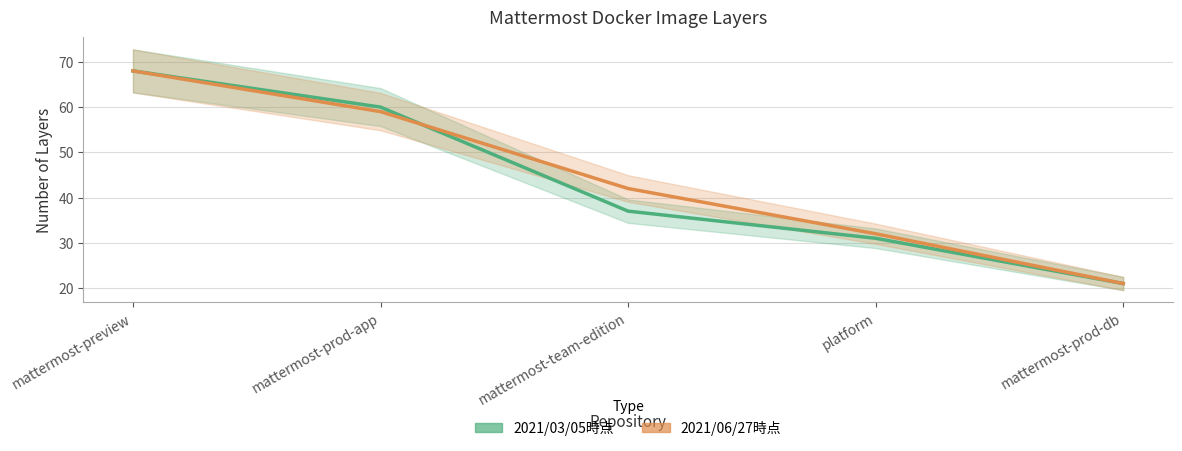

Which series ends up on top after the final intersection of 2021/03/05時点 and 2021/06/27時点?

2021/06/27時点